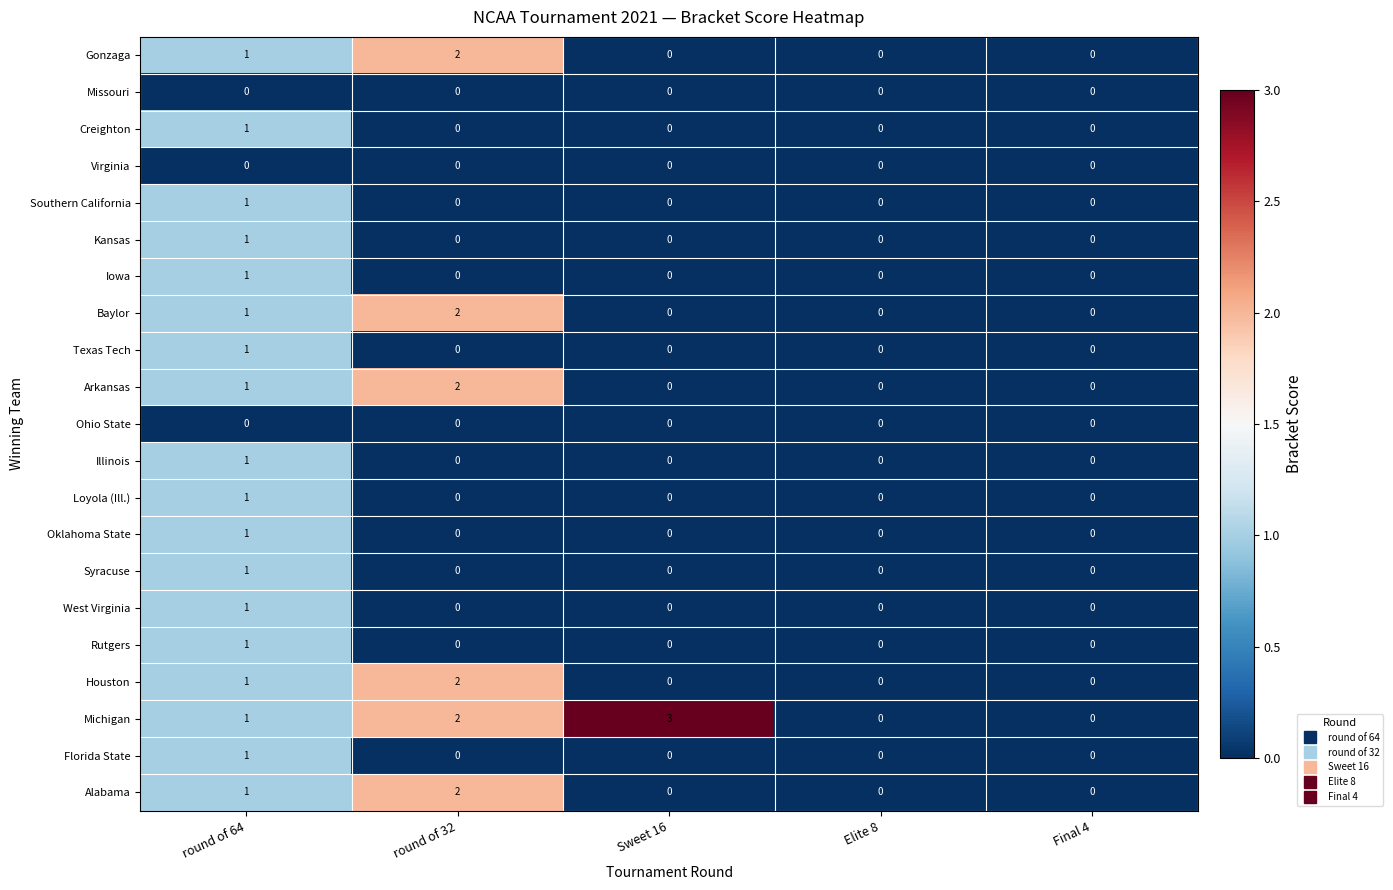

How many Illinois values are between 0 and 1?

5